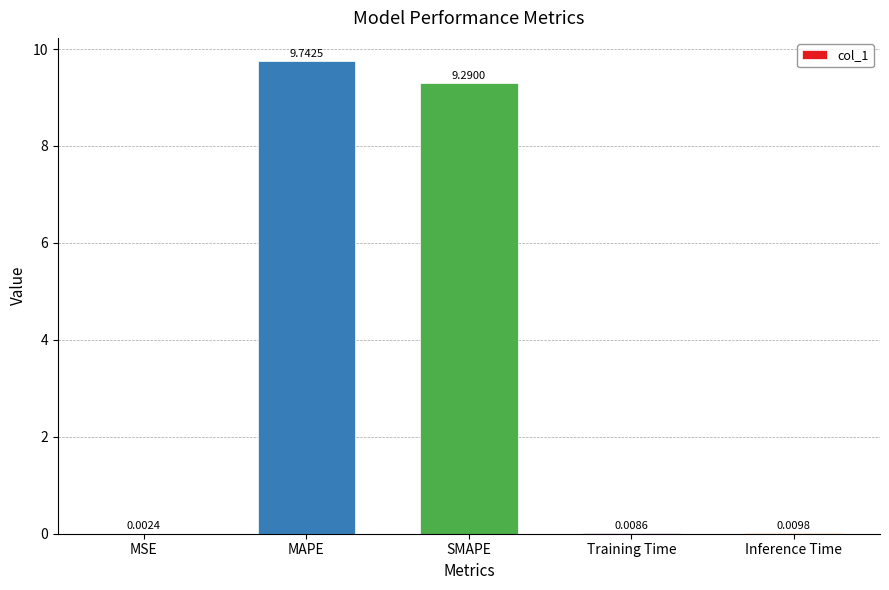

How many distinct data groups are displayed?

1